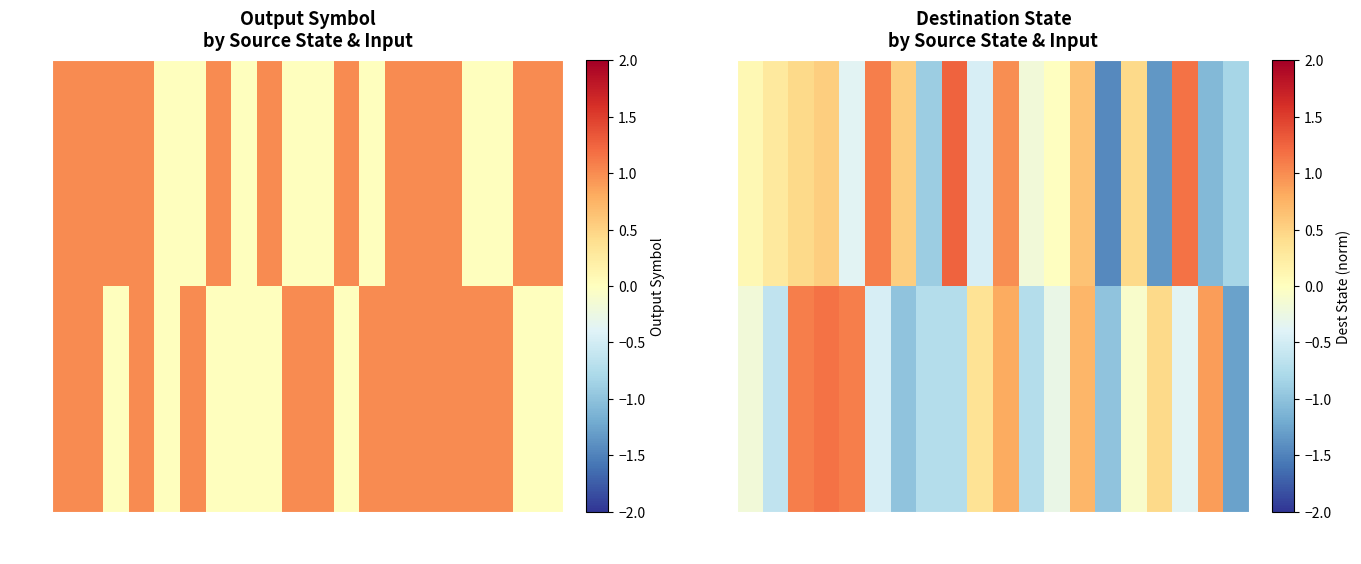

At which category is the sum across all series the highest?

10